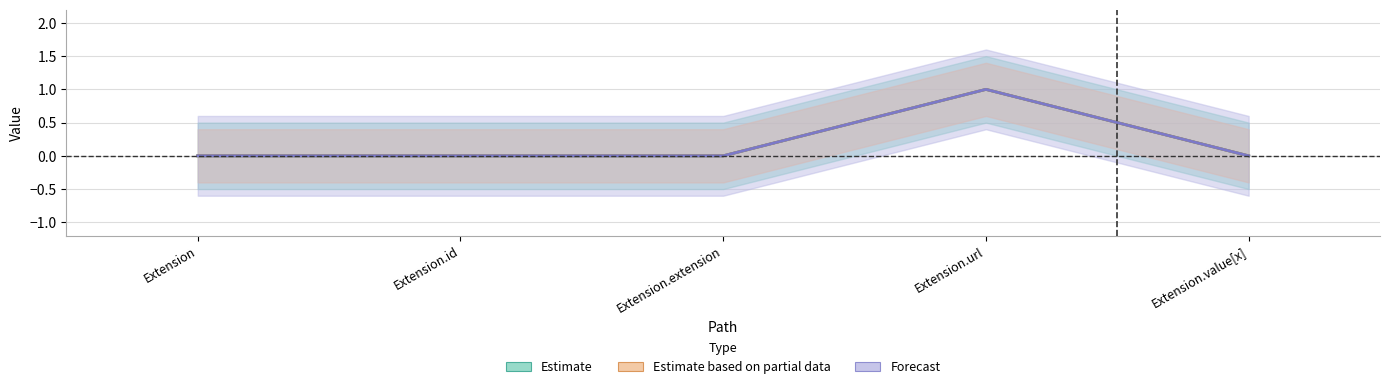

Reading left to right, what are all the values shown in this chart?

Min: 0	0	0	1	0
Base Min: 0	0	0	1	0